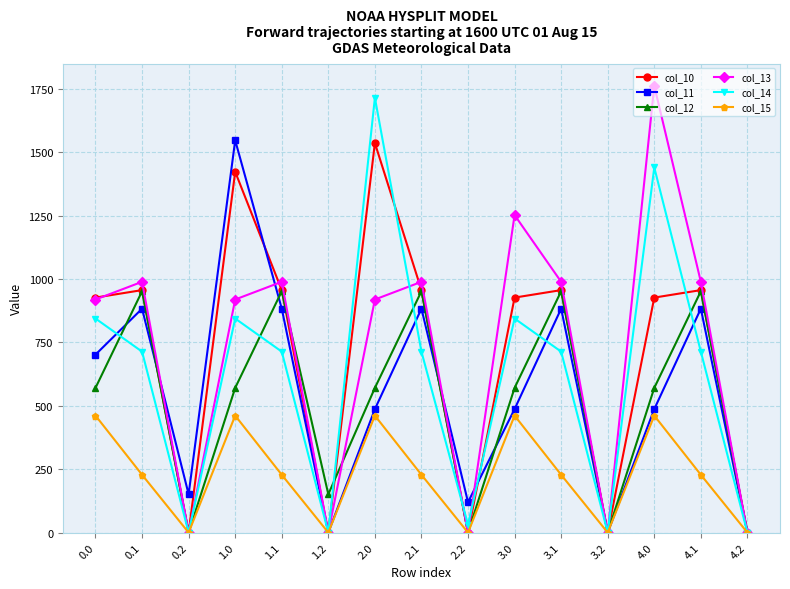

What is the label of the 1st point from the right?

4.2